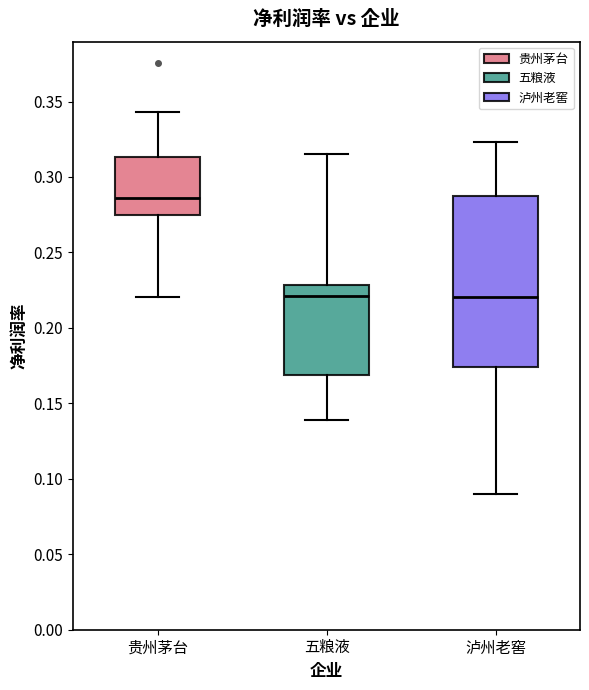

Reading left to right, transcribe this box plot: for each box, give where its median line is, the range the box spans, and where its two whiskers end, as read against the y-axis. The values are not printed on the chart, so give them approximately, as read against the axis.

贵州茅台: median 0.285, box 0.275 to 0.315, whiskers 0.220 to 0.345
五粮液: median 0.220, box 0.170 to 0.230, whiskers 0.140 to 0.315
泸州老窖: median 0.220, box 0.175 to 0.290, whiskers 0.090 to 0.325